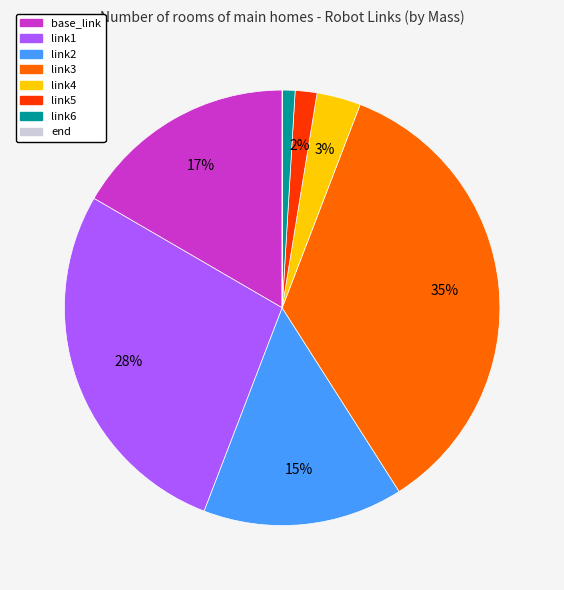

Is it true that link5 is 2% of the pie?

True